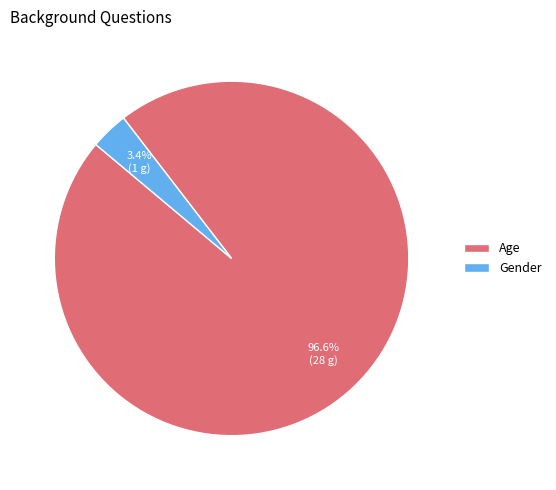

To the nearest percent, what portion does Gender represent?

3%